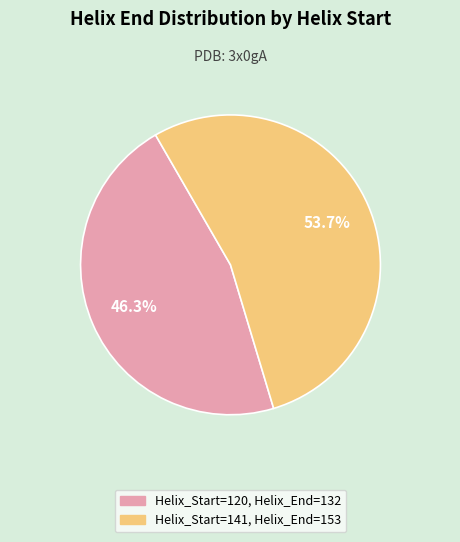

Is there any slice that represents more than half of the pie?

Yes